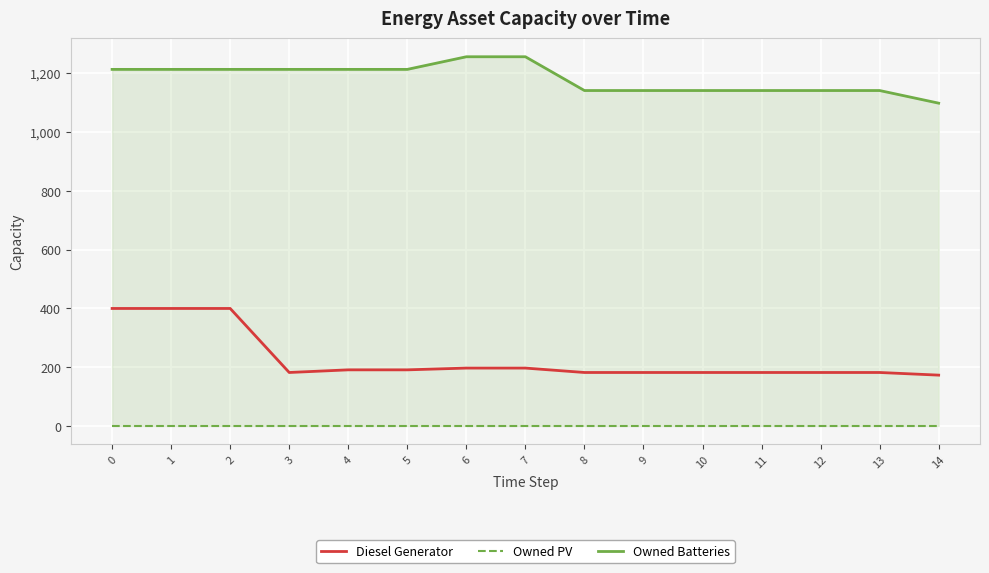

True or false: Owned Batteries has a value of 1142 at 10.

True